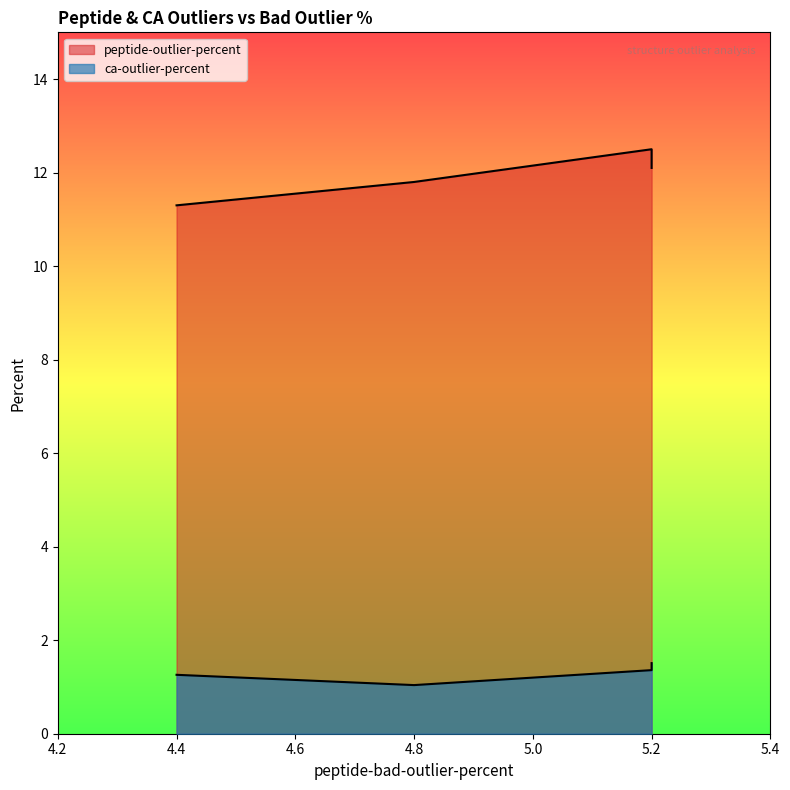

How many interior local valleys does the ca-outlier-percent series have?

1